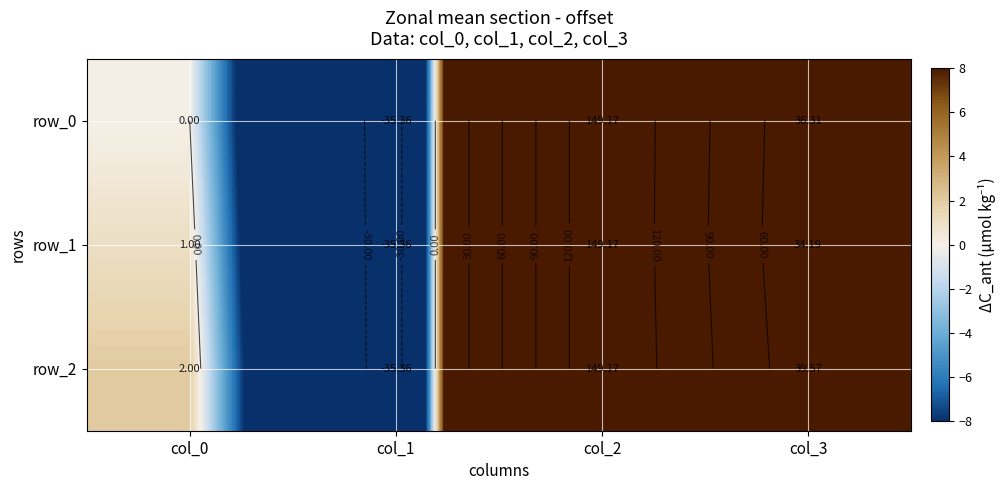

Which series changed the most between col_0 and col_1?

row_2